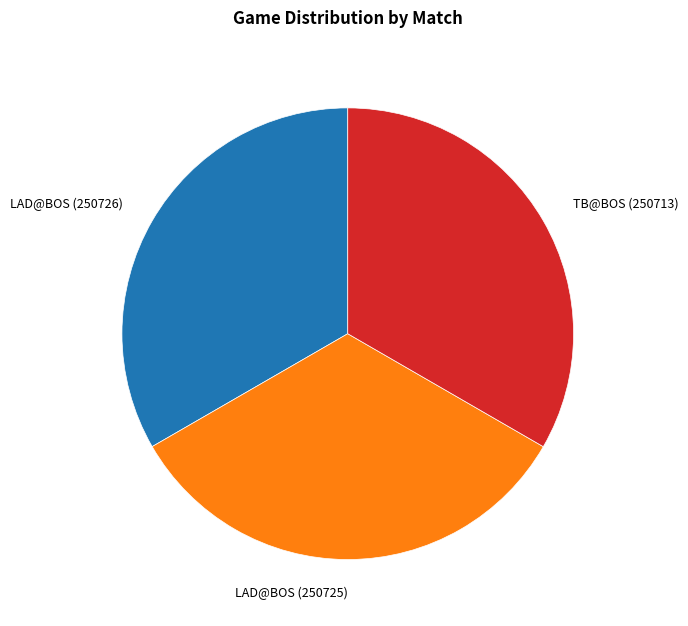

Is there any slice that represents more than half of the pie?

No